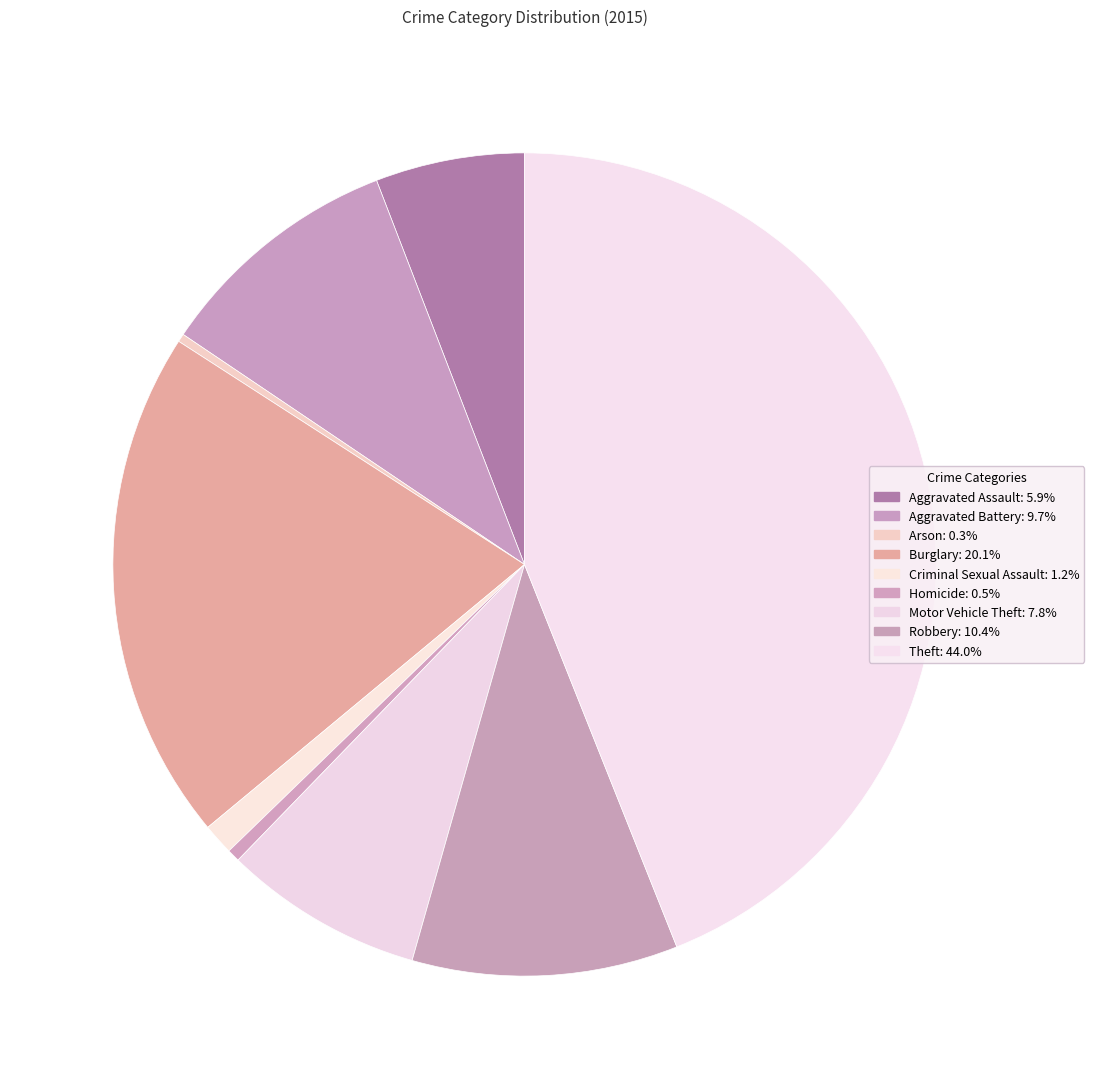

To the nearest percent, what is the difference between the largest and smallest slice percentages?

44%